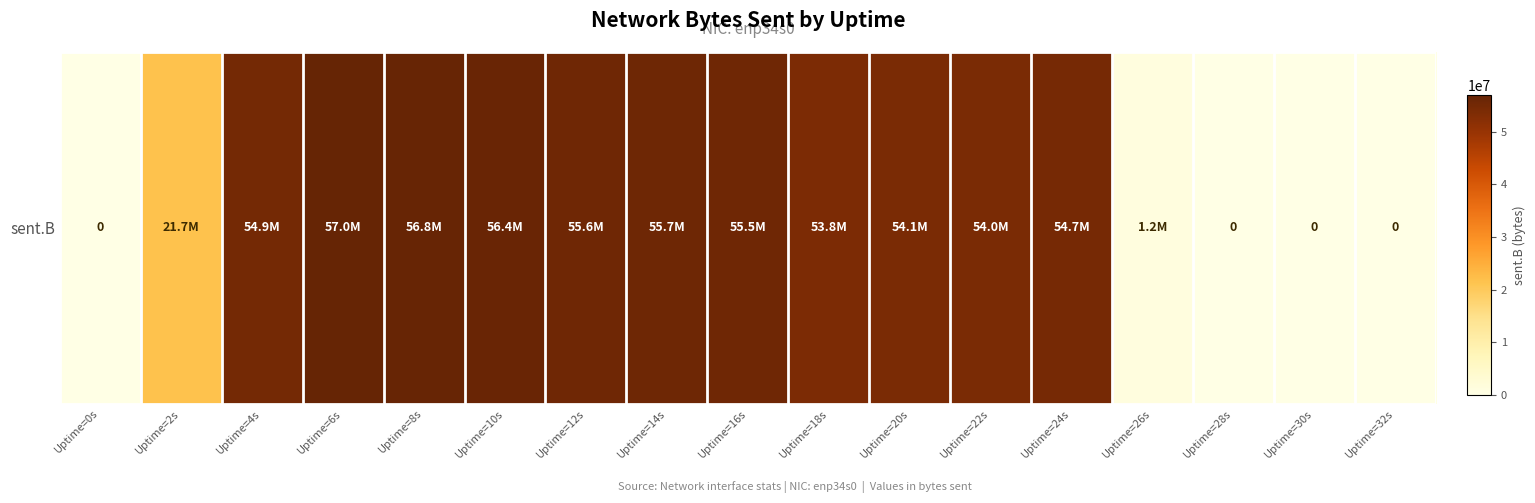

Where does the data first go above 54099210?

Uptime=4s